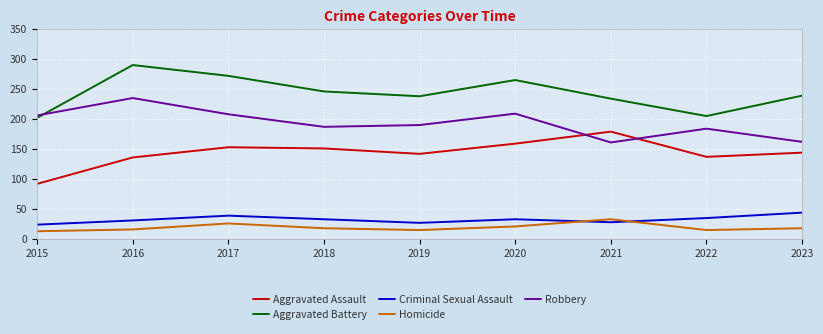

True or false: Criminal Sexual Assault and Aggravated Battery intersect in this chart.

False